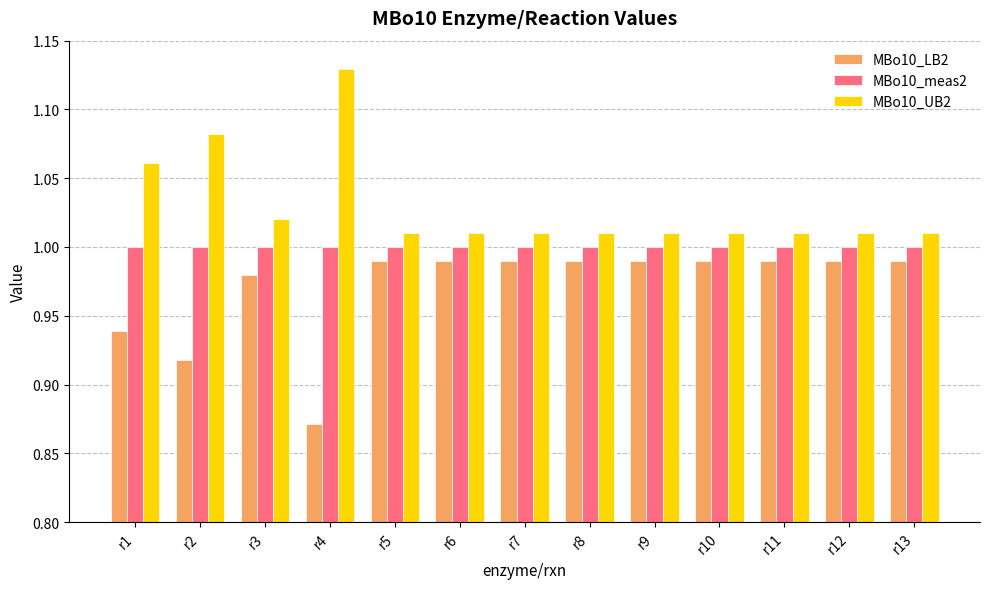

What is the sum of the MBo10_meas2 values at r7 and r10?

2.0